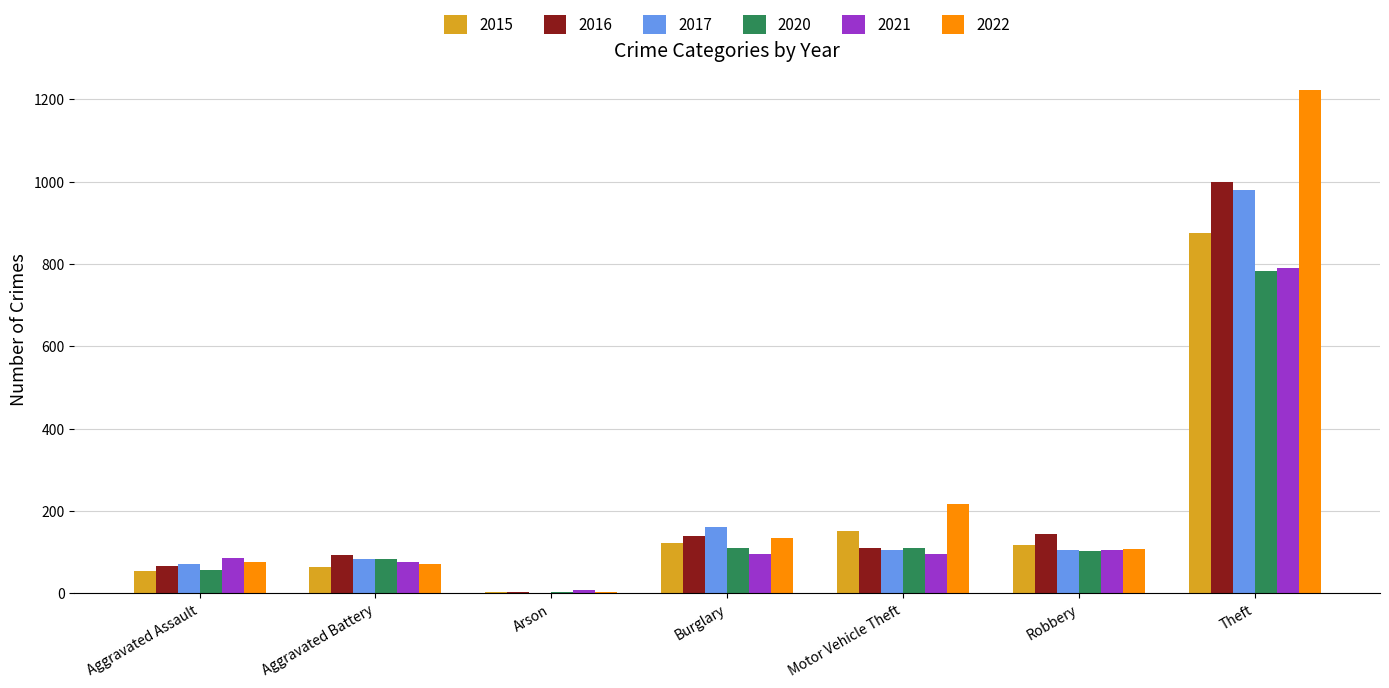

What is the sum of the 2022 values at Aggravated Assault and Aggravated Battery?

148